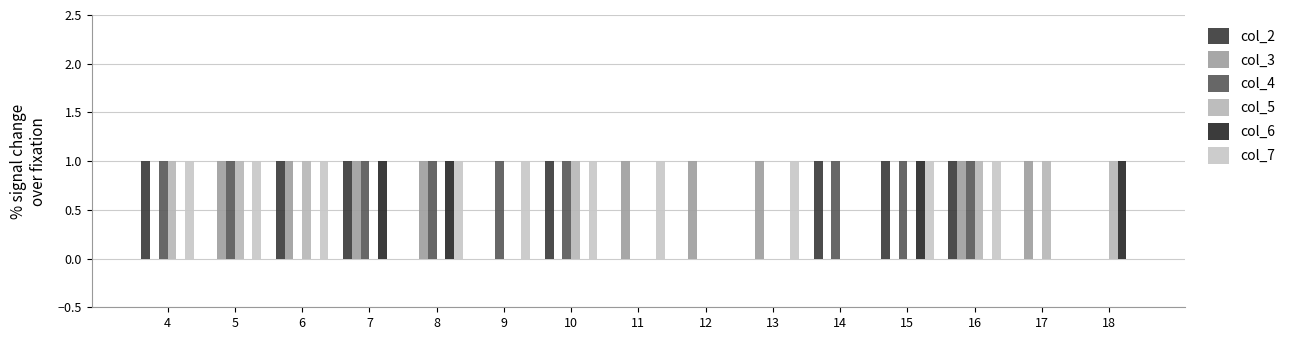

Does the chart contain stacked bars?

No